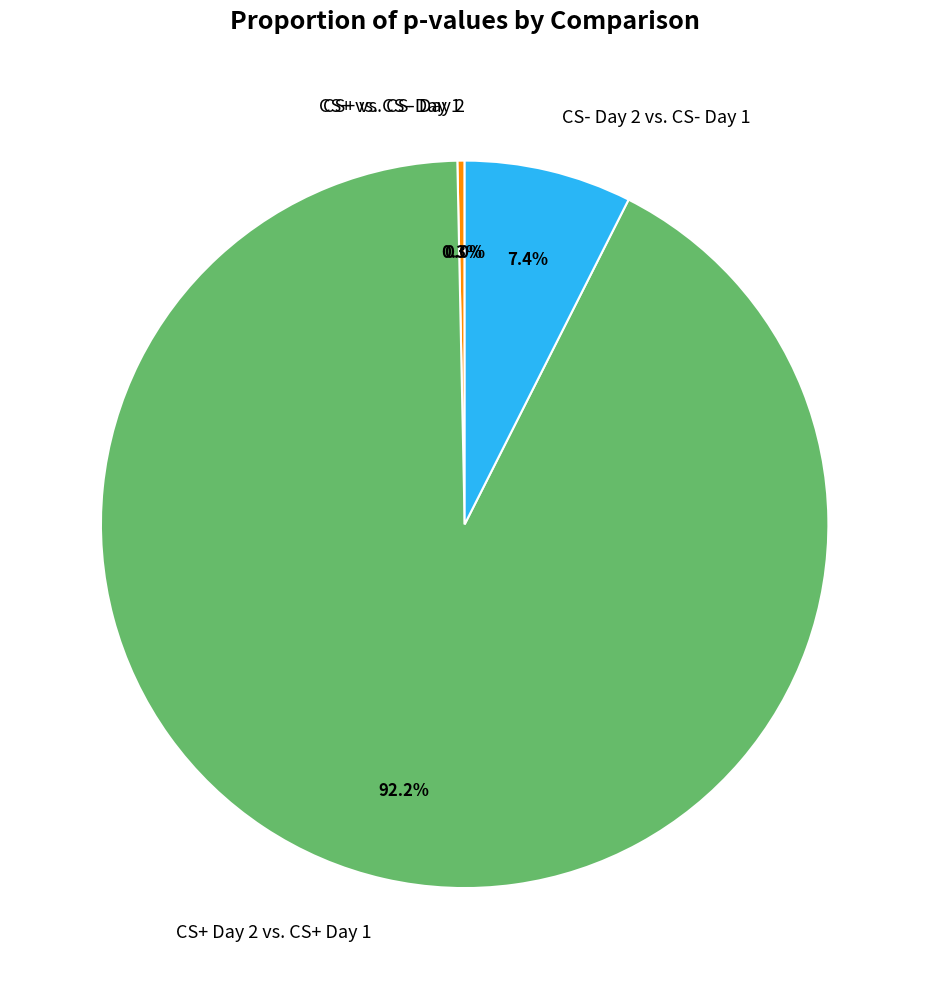

Between CS+ vs. CS- Day 1 and CS- Day 2 vs. CS- Day 1, which is larger?

CS- Day 2 vs. CS- Day 1